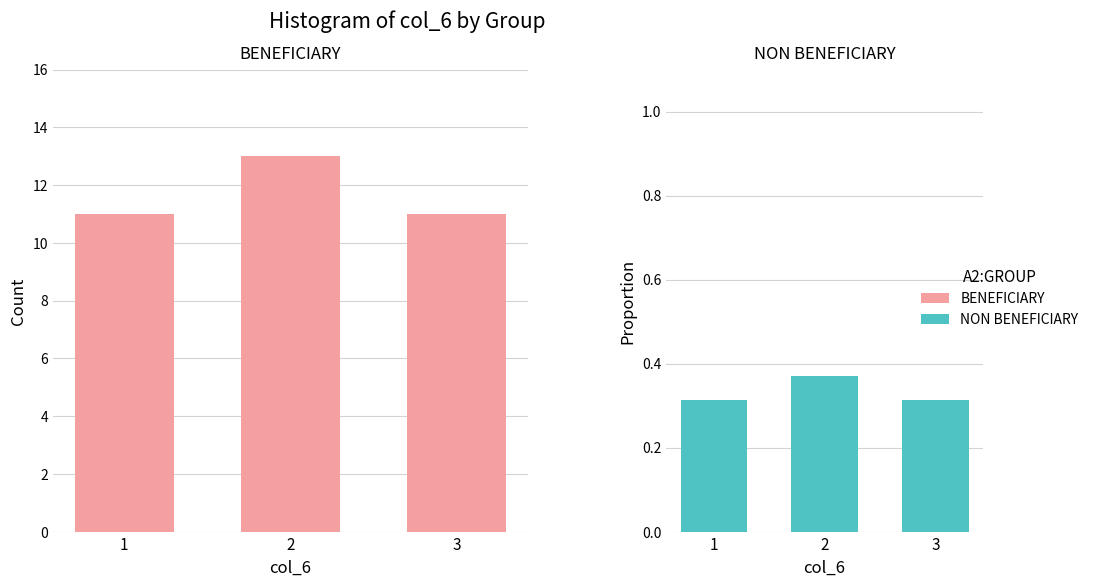

What is the minimum value for Non-Group (col_6)?

0.3